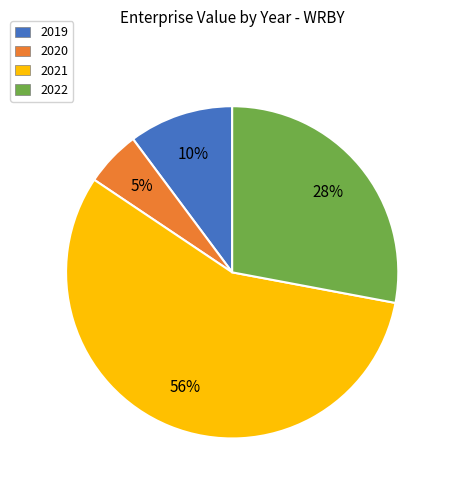

Which category accounts for the majority?

2021